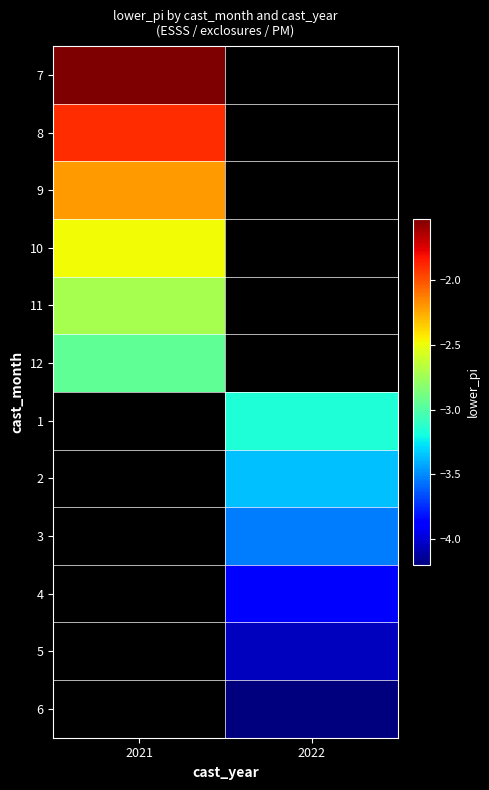

At which label does 7 reach its peak?

2021